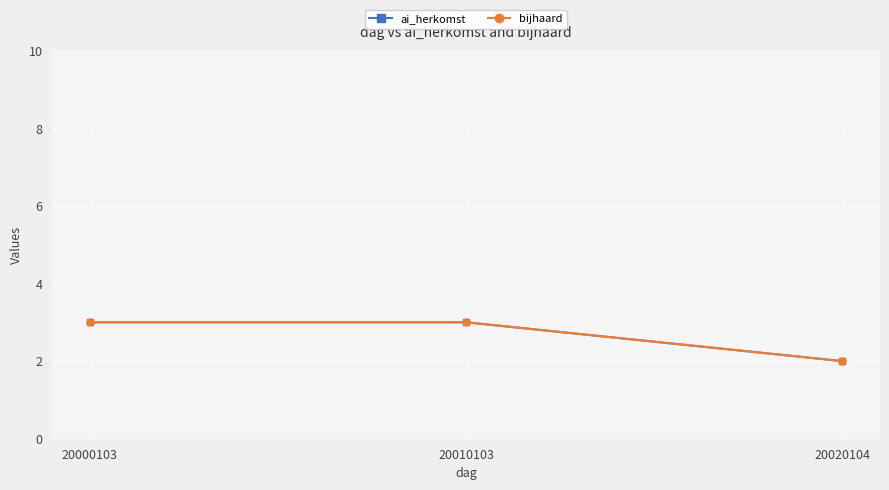

What is the sum of all ai_herkomst values?

8